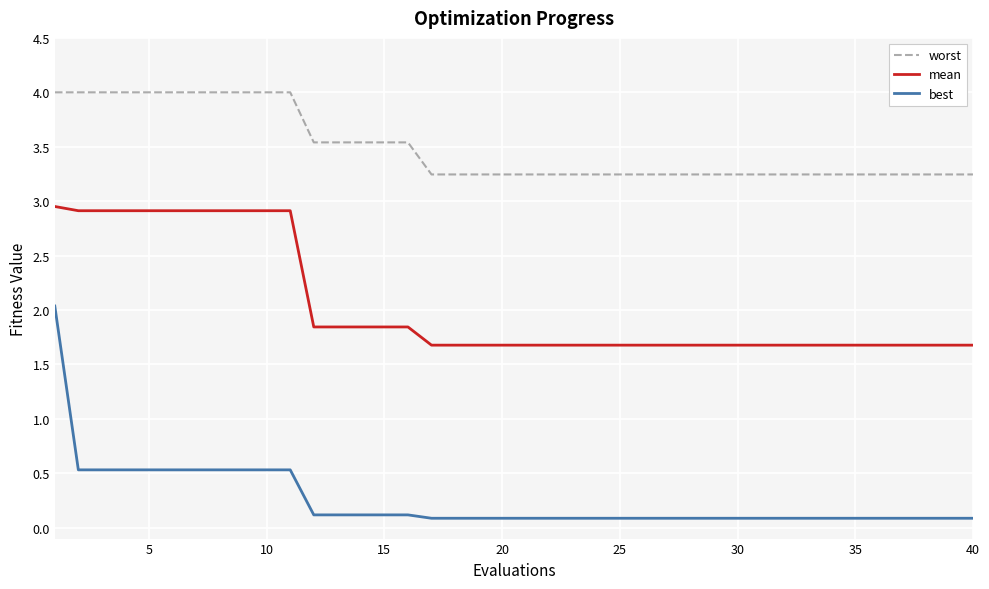

Which series has the largest range (max minus min)?

best